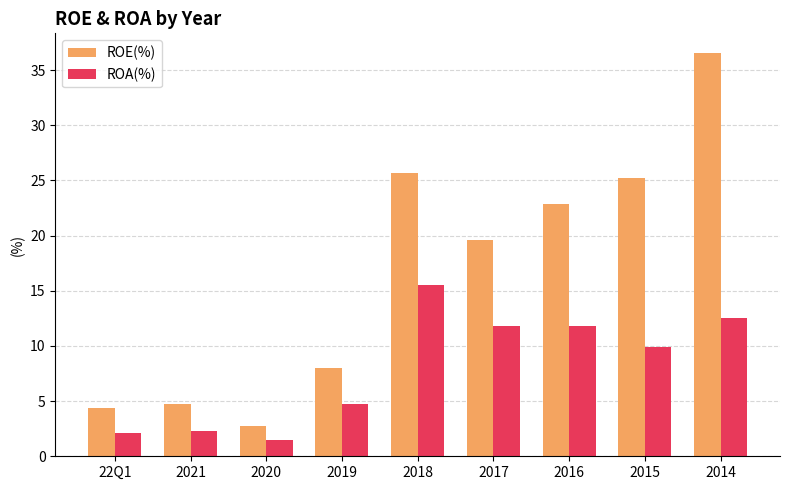

Reading right to left, list all the values displayed in this chart.

ROE(%): 2014=36.5	2015=25.2	2016=22.9	2017=19.6	2018=25.7	2019=8.0	2020=2.7	2021=4.7	22Q1=4.4
ROA(%): 2014=12.5	2015=9.9	2016=11.8	2017=11.8	2018=15.5	2019=4.7	2020=1.5	2021=2.3	22Q1=2.1